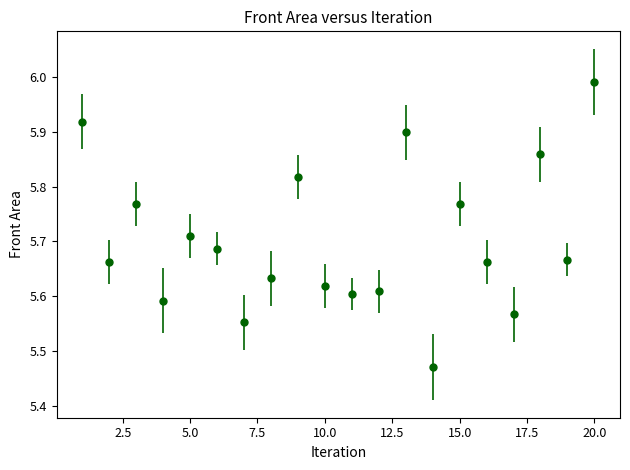

What is the difference between the maximum and minimum values?

0.5